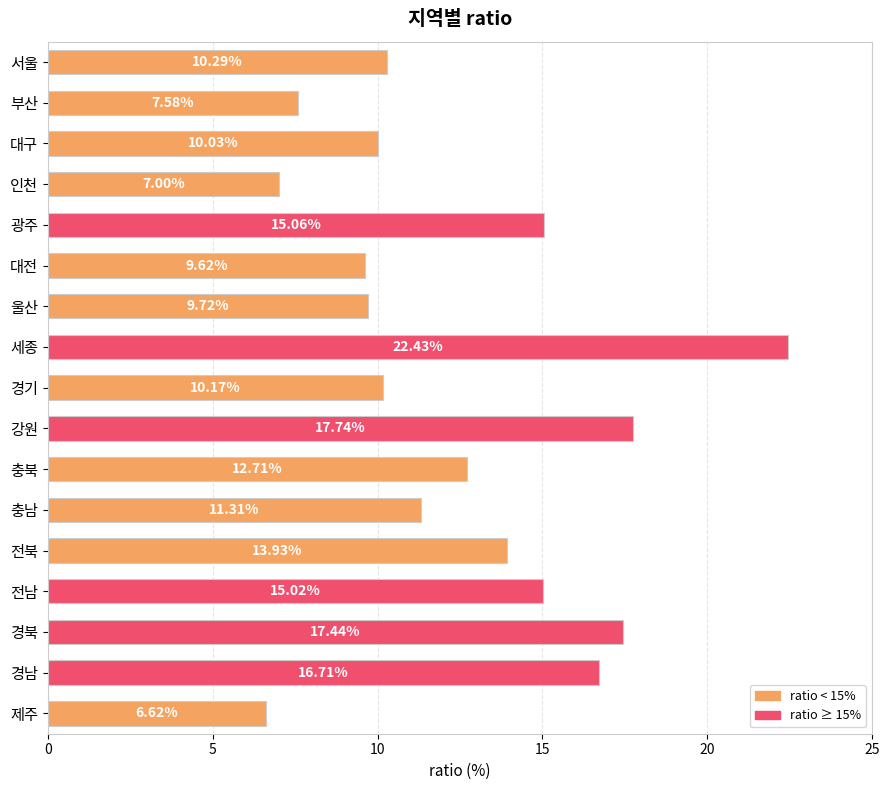

What is the label of the 14th bar from the top?

전남